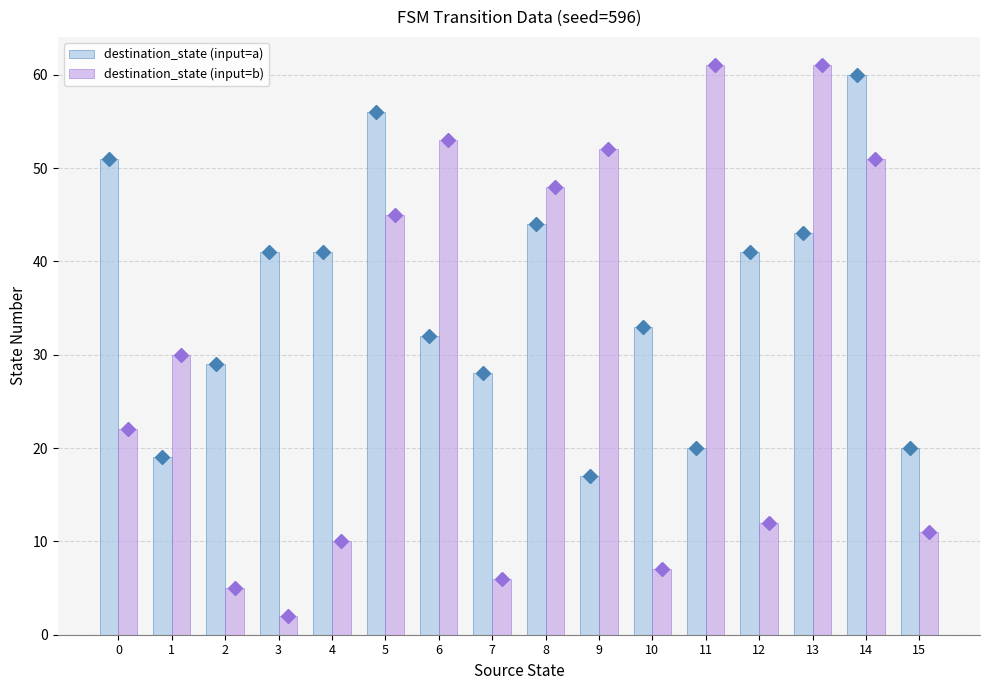

How many data points does each series have?

16